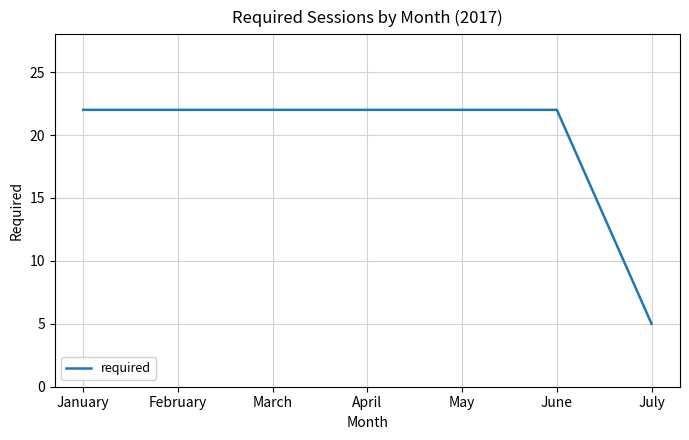

Reading right to left, what are all the values shown in this chart?

July=5	June=22	May=22	April=22	March=22	February=22	January=22